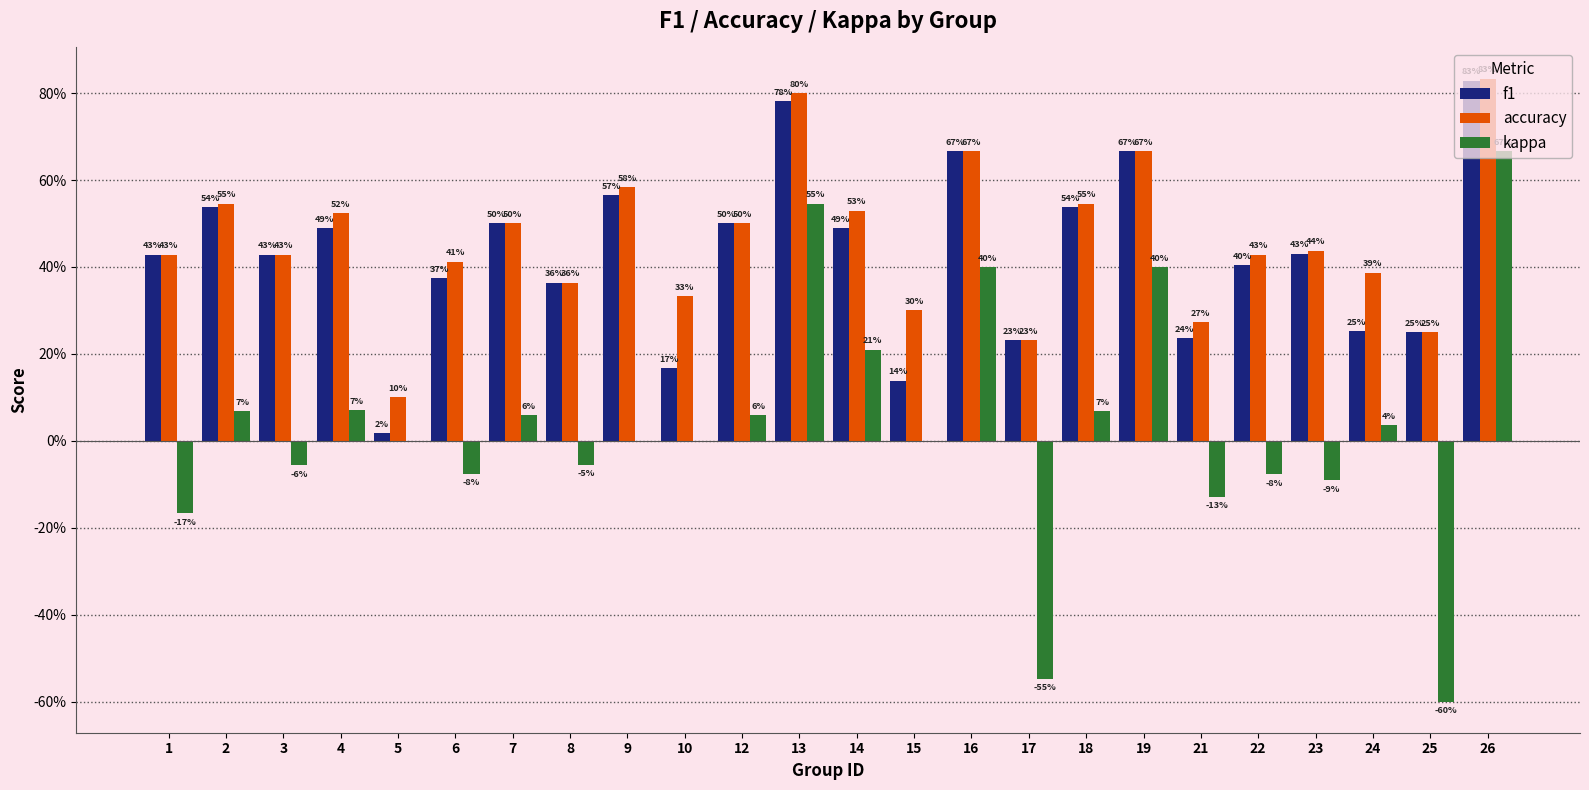

True or false: accuracy has a value of 0.5 at 14.

True